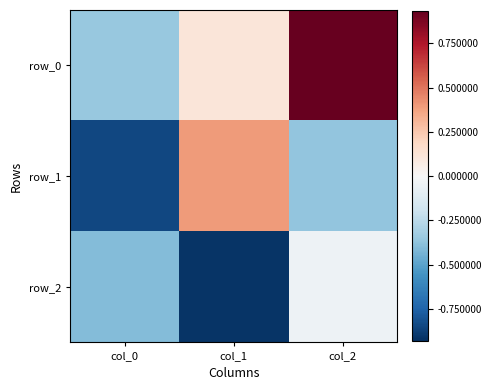

At how many categories does at least one series exceed 0?

2